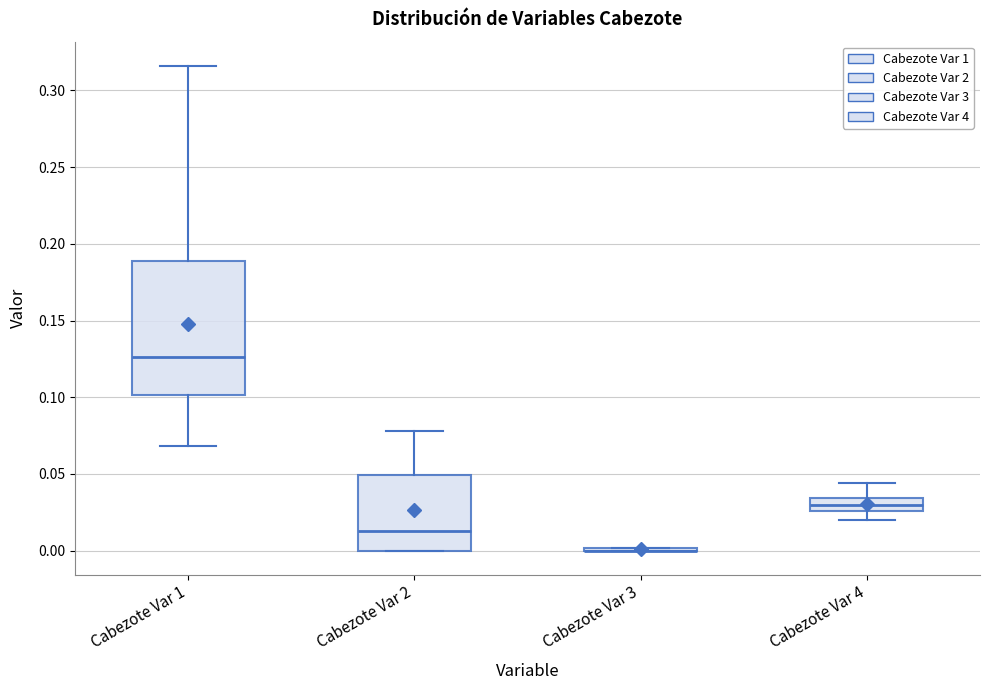

Reading left to right, transcribe this box plot: for each box, give where its median line is, the range the box spans, and where its two whiskers end, as read against the y-axis. The values are not printed on the chart, so give them approximately, as read against the axis.

Cabezote Var 1: median 0.125, box 0.100 to 0.190, whiskers 0.070 to 0.315
Cabezote Var 2: median 0.015, box 0.000 to 0.050, whiskers 0.000 to 0.080
Cabezote Var 3: box collapsed to a line at 0.000, whiskers 0.000 to 0.000
Cabezote Var 4: median 0.030, box 0.025 to 0.035, whiskers 0.020 to 0.045